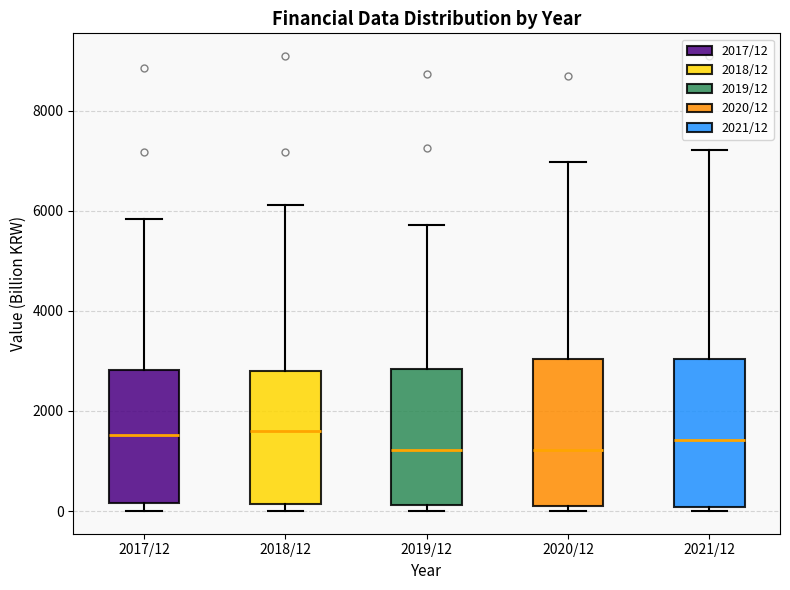

Reading left to right, read every box against the y-axis: the position of its median line, the range the box covers, and the ends of its whiskers. The values are not printed on the chart, so give them approximately, as read against the axis.

2017/12: median 1600, box 200 to 2800, whiskers 0 to 5800
2018/12: median 1600, box 200 to 2800, whiskers 0 to 6200
2019/12: median 1200, box 200 to 2800, whiskers 0 to 5800
2020/12: median 1200, box 200 to 3000, whiskers 0 to 7000
2021/12: median 1400, box 0 to 3000, whiskers 0 (just below the box's lower edge) to 7200